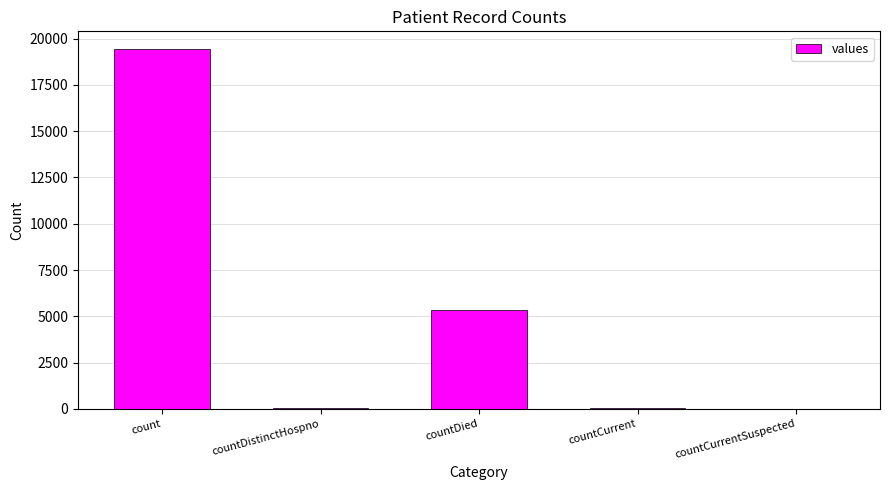

The value at countCurrentSuspected is -8859. True or false?

False